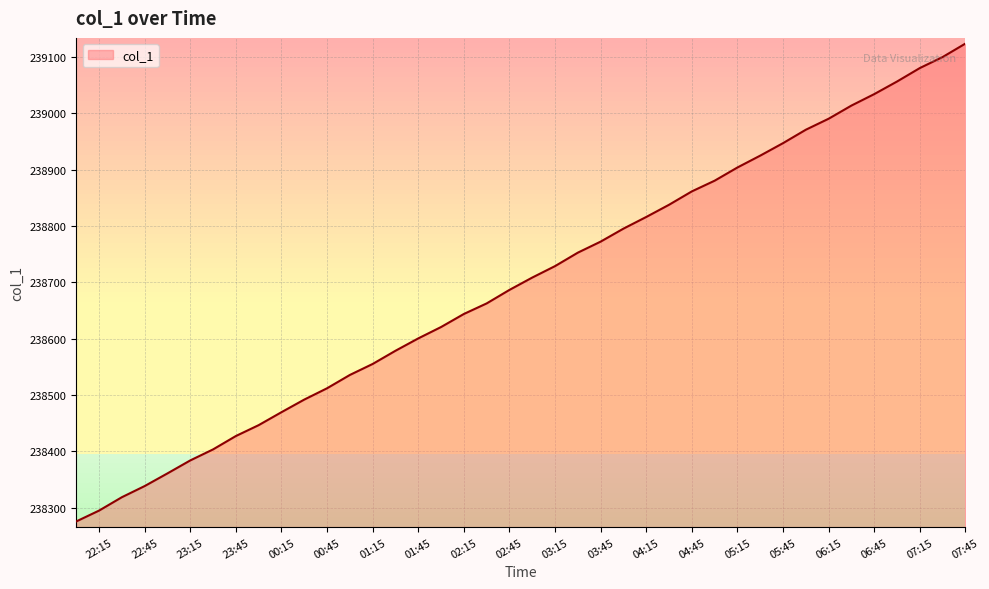

What is the greatest value displayed?

239123.4